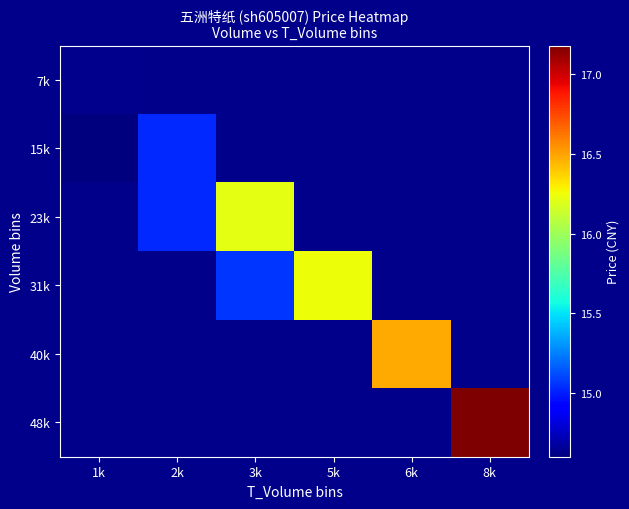

How many values in 15k are above zero?

2